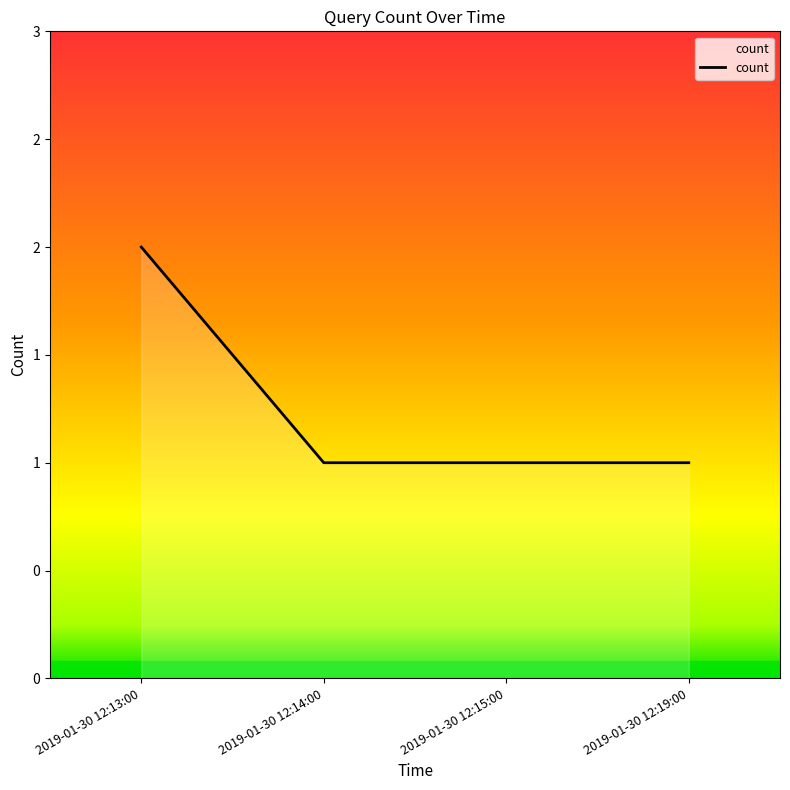

What is the sum of all values?

5